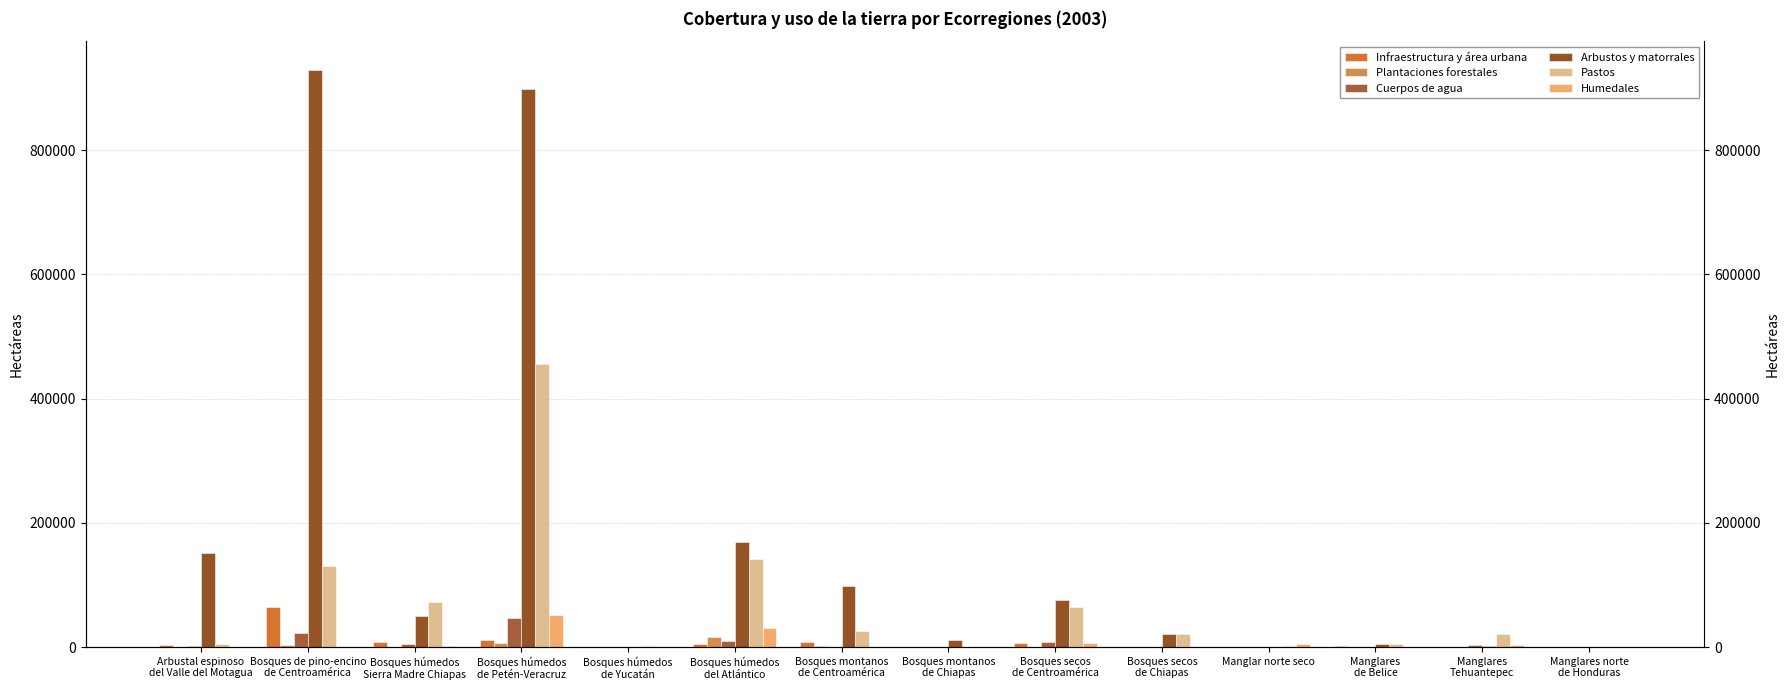

Reading left to right, transcribe all the data shown in this chart.

Infraestructura y área urbana: Arbustal espinoso
del Valle del Motagua=4085.6	Bosques de pino-encino
de Centroamérica=64919.6	Bosques húmedos
Sierra Madre Chiapas=8629.6	Bosques húmedos
de Petén-Veracruz=11904.1	Bosques húmedos
de Yucatán=0.0	Bosques húmedos
del Atlántico=4834.3	Bosques montanos
de Centroamérica=9053.2	Bosques montanos
de Chiapas=35.0	Bosques secos
de Centroamérica=7423.4	Bosques secos
de Chiapas=120.1	Manglar norte seco=189.9	Manglares
de Belice=2206.8	Manglares
Tehuantepec=932.7	Manglares norte
de Honduras=0.0
Plantaciones forestales: Arbustal espinoso
del Valle del Motagua=82.8	Bosques de pino-encino
de Centroamérica=3350.7	Bosques húmedos
Sierra Madre Chiapas=205.3	Bosques húmedos
de Petén-Veracruz=7195.9	Bosques húmedos
de Yucatán=0.0	Bosques húmedos
del Atlántico=16205.8	Bosques montanos
de Centroamérica=1340.3	Bosques montanos
de Chiapas=0.0	Bosques secos
de Centroamérica=0.0	Bosques secos
de Chiapas=0.0	Manglar norte seco=0.0	Manglares
de Belice=204.4	Manglares
Tehuantepec=0.0	Manglares norte
de Honduras=0.0
Cuerpos de agua: Arbustal espinoso
del Valle del Motagua=1974.6	Bosques de pino-encino
de Centroamérica=22062.3	Bosques húmedos
Sierra Madre Chiapas=4801.6	Bosques húmedos
de Petén-Veracruz=46541.3	Bosques húmedos
de Yucatán=137.3	Bosques húmedos
del Atlántico=10017.3	Bosques montanos
de Centroamérica=626.9	Bosques montanos
de Chiapas=144.3	Bosques secos
de Centroamérica=9013.1	Bosques secos
de Chiapas=154.8	Manglar norte seco=826.6	Manglares
de Belice=754.1	Manglares
Tehuantepec=3219.7	Manglares norte
de Honduras=121.9
Arbustos y matorrales: Arbustal espinoso
del Valle del Motagua=151239.8	Bosques de pino-encino
de Centroamérica=928902.5	Bosques húmedos
Sierra Madre Chiapas=50370.7	Bosques húmedos
de Petén-Veracruz=898085.7	Bosques húmedos
de Yucatán=28.2	Bosques húmedos
del Atlántico=169368.2	Bosques montanos
de Centroamérica=98722.9	Bosques montanos
de Chiapas=12215.2	Bosques secos
de Centroamérica=75334.0	Bosques secos
de Chiapas=21051.8	Manglar norte seco=289.9	Manglares
de Belice=4980.0	Manglares
Tehuantepec=1457.9	Manglares norte
de Honduras=27.9
Pastos: Arbustal espinoso
del Valle del Motagua=5038.8	Bosques de pino-encino
de Centroamérica=130897.5	Bosques húmedos
Sierra Madre Chiapas=72379.3	Bosques húmedos
de Petén-Veracruz=454992.5	Bosques húmedos
de Yucatán=1432.3	Bosques húmedos
del Atlántico=141296.8	Bosques montanos
de Centroamérica=26162.5	Bosques montanos
de Chiapas=0.0	Bosques secos
de Centroamérica=63879.8	Bosques secos
de Chiapas=20654.6	Manglar norte seco=1716.1	Manglares
de Belice=4734.1	Manglares
Tehuantepec=21764.0	Manglares norte
de Honduras=4.8
Humedales: Arbustal espinoso
del Valle del Motagua=26.7	Bosques de pino-encino
de Centroamérica=340.3	Bosques húmedos
Sierra Madre Chiapas=1732.8	Bosques húmedos
de Petén-Veracruz=51655.3	Bosques húmedos
de Yucatán=1007.5	Bosques húmedos
del Atlántico=30804.9	Bosques montanos
de Centroamérica=32.5	Bosques montanos
de Chiapas=0.0	Bosques secos
de Centroamérica=6841.3	Bosques secos
de Chiapas=7.6	Manglar norte seco=4435.8	Manglares
de Belice=75.8	Manglares
Tehuantepec=2897.3	Manglares norte
de Honduras=724.6